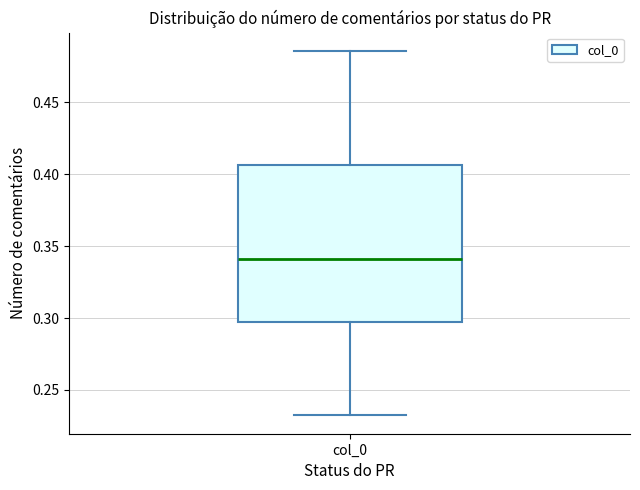

Read this box plot against the y-axis: the position of the median line, the range covered by the box, and the ends of both whiskers. The values are not printed on the chart, so give them approximately, as read against the axis.

median 0.340, box 0.295 to 0.405, whiskers 0.230 to 0.485